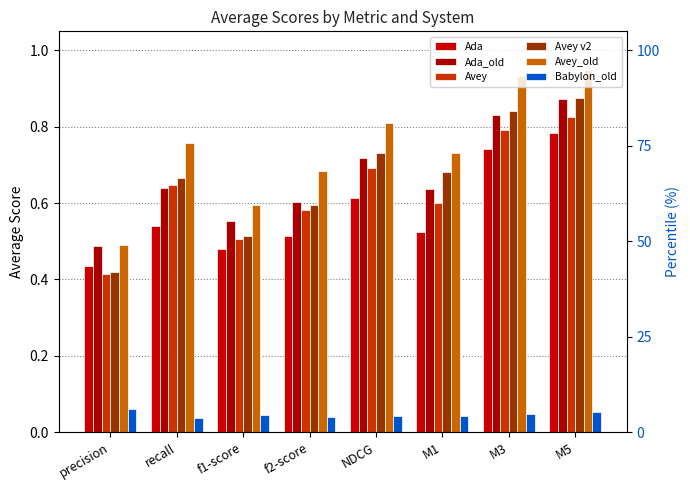

Which has a higher value, M5 or precision?

M5